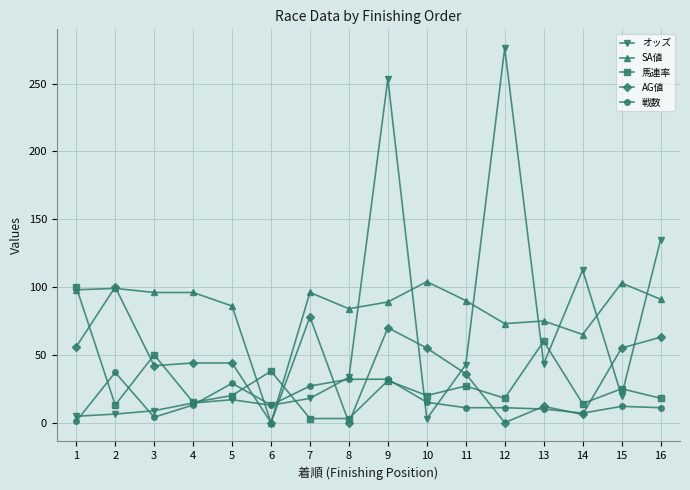

How many times do SA値 and 戦数 cross each other?

2